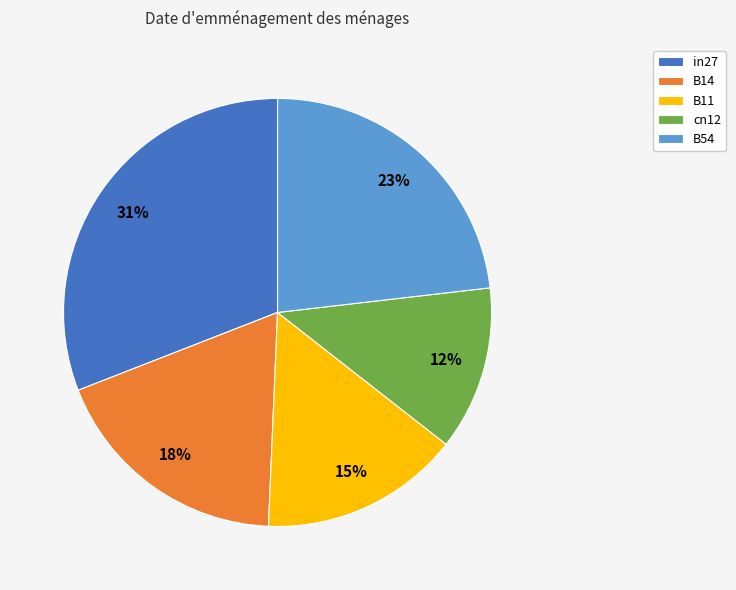

Is cn12 the majority of the pie?

No